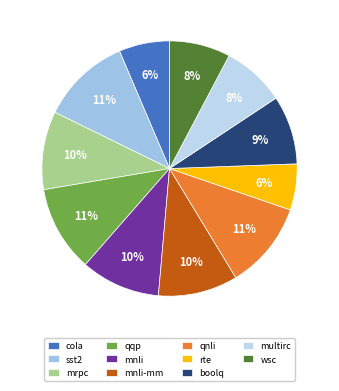

To the nearest percent, what is the difference between the boolq and qqp slice percentages?

2%